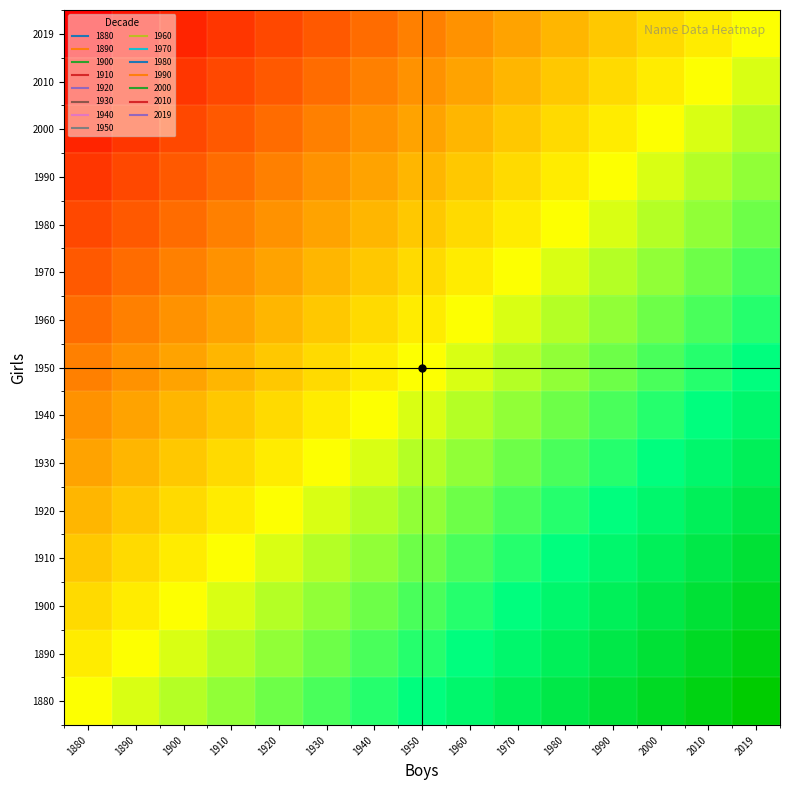

Reading left to right, list all the values displayed in this chart.

1880: 1880=0	1890=1	1900=2	1910=3	1920=4	1930=5	1940=6	1950=7	1960=8	1970=9	1980=10	1990=11	2000=12	2010=13	2019=14
1890: 1880=-1	1890=0	1900=1	1910=2	1920=3	1930=4	1940=5	1950=6	1960=7	1970=8	1980=9	1990=10	2000=11	2010=12	2019=13
1900: 1880=-2	1890=-1	1900=0	1910=1	1920=2	1930=3	1940=4	1950=5	1960=6	1970=7	1980=8	1990=9	2000=10	2010=11	2019=12
1910: 1880=-3	1890=-2	1900=-1	1910=0	1920=1	1930=2	1940=3	1950=4	1960=5	1970=6	1980=7	1990=8	2000=9	2010=10	2019=11
1920: 1880=-4	1890=-3	1900=-2	1910=-1	1920=0	1930=1	1940=2	1950=3	1960=4	1970=5	1980=6	1990=7	2000=8	2010=9	2019=10
1930: 1880=-5	1890=-4	1900=-3	1910=-2	1920=-1	1930=0	1940=1	1950=2	1960=3	1970=4	1980=5	1990=6	2000=7	2010=8	2019=9
1940: 1880=-6	1890=-5	1900=-4	1910=-3	1920=-2	1930=-1	1940=0	1950=1	1960=2	1970=3	1980=4	1990=5	2000=6	2010=7	2019=8
1950: 1880=-7	1890=-6	1900=-5	1910=-4	1920=-3	1930=-2	1940=-1	1950=0	1960=1	1970=2	1980=3	1990=4	2000=5	2010=6	2019=7
1960: 1880=-8	1890=-7	1900=-6	1910=-5	1920=-4	1930=-3	1940=-2	1950=-1	1960=0	1970=1	1980=2	1990=3	2000=4	2010=5	2019=6
1970: 1880=-9	1890=-8	1900=-7	1910=-6	1920=-5	1930=-4	1940=-3	1950=-2	1960=-1	1970=0	1980=1	1990=2	2000=3	2010=4	2019=5
1980: 1880=-10	1890=-9	1900=-8	1910=-7	1920=-6	1930=-5	1940=-4	1950=-3	1960=-2	1970=-1	1980=0	1990=1	2000=2	2010=3	2019=4
1990: 1880=-11	1890=-10	1900=-9	1910=-8	1920=-7	1930=-6	1940=-5	1950=-4	1960=-3	1970=-2	1980=-1	1990=0	2000=1	2010=2	2019=3
2000: 1880=-12	1890=-11	1900=-10	1910=-9	1920=-8	1930=-7	1940=-6	1950=-5	1960=-4	1970=-3	1980=-2	1990=-1	2000=0	2010=1	2019=2
2010: 1880=-13	1890=-12	1900=-11	1910=-10	1920=-9	1930=-8	1940=-7	1950=-6	1960=-5	1970=-4	1980=-3	1990=-2	2000=-1	2010=0	2019=1
2019: 1880=-14	1890=-13	1900=-12	1910=-11	1920=-10	1930=-9	1940=-8	1950=-7	1960=-6	1970=-5	1980=-4	1990=-3	2000=-2	2010=-1	2019=0